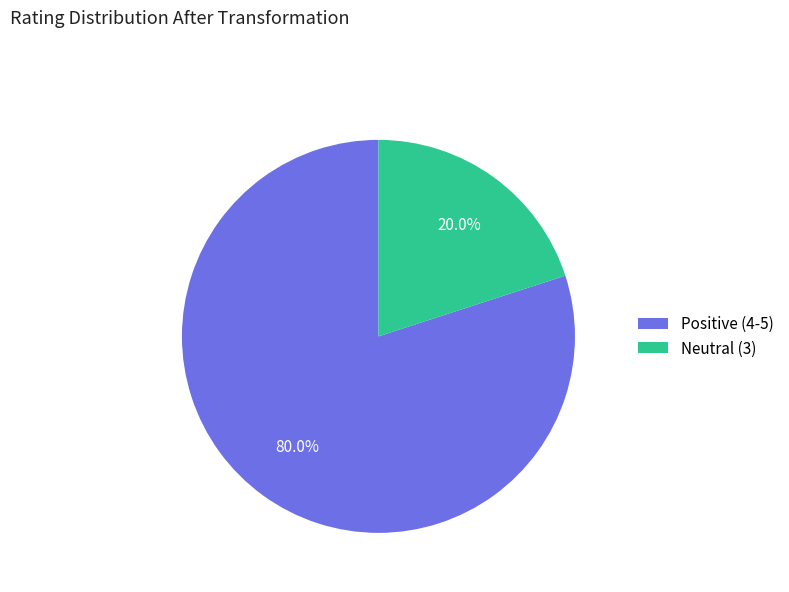

What is the smallest slice in the pie chart?

Neutral (3)